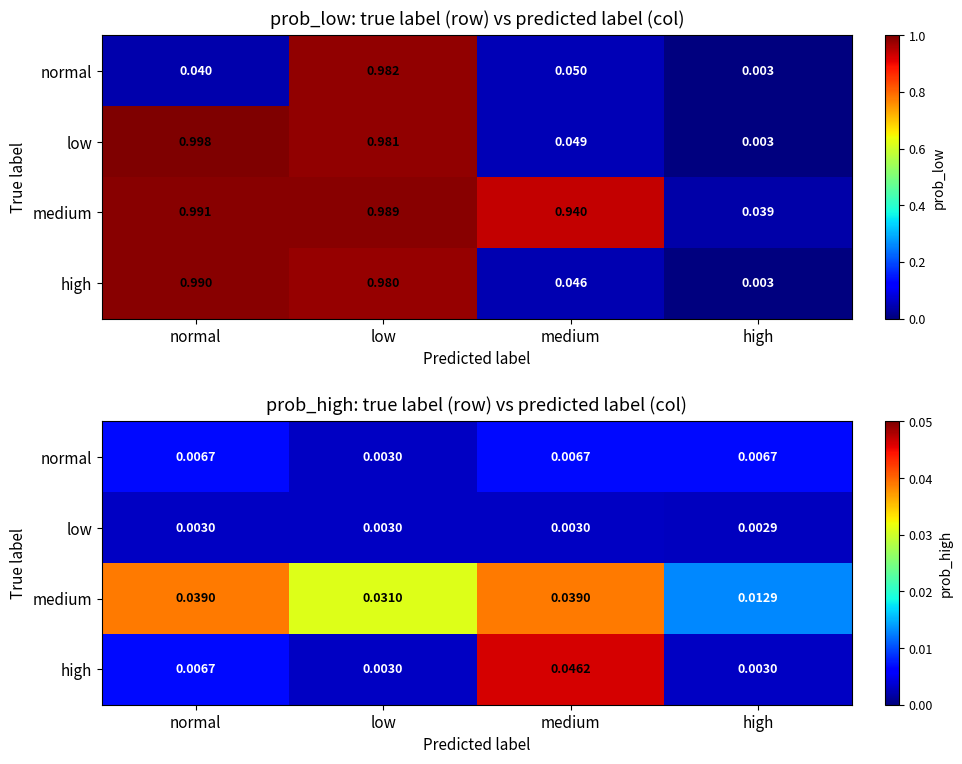

At which category is the sum across all series the highest?

medium